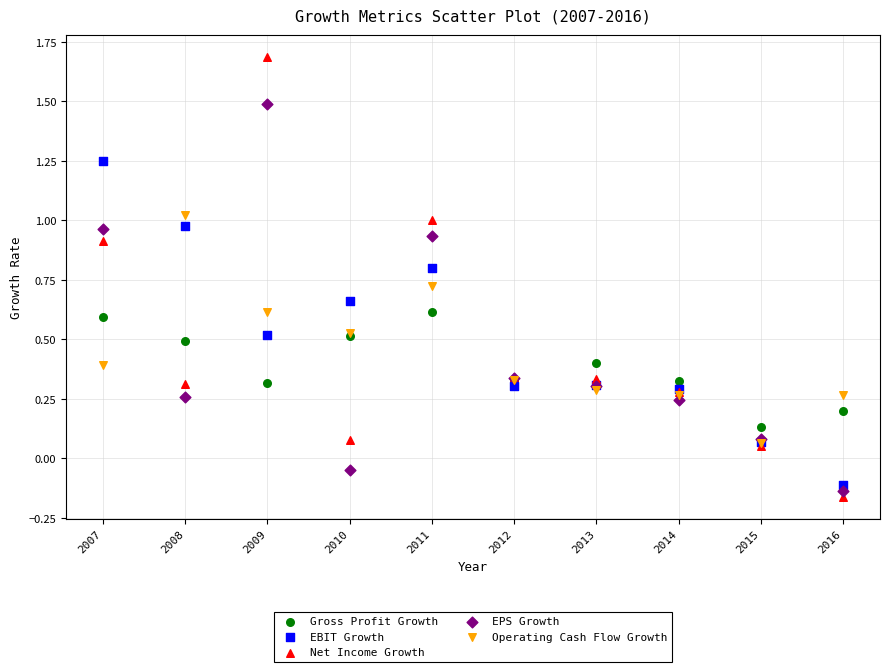

Which series reaches the minimum Y coordinate?

Net Income Growth